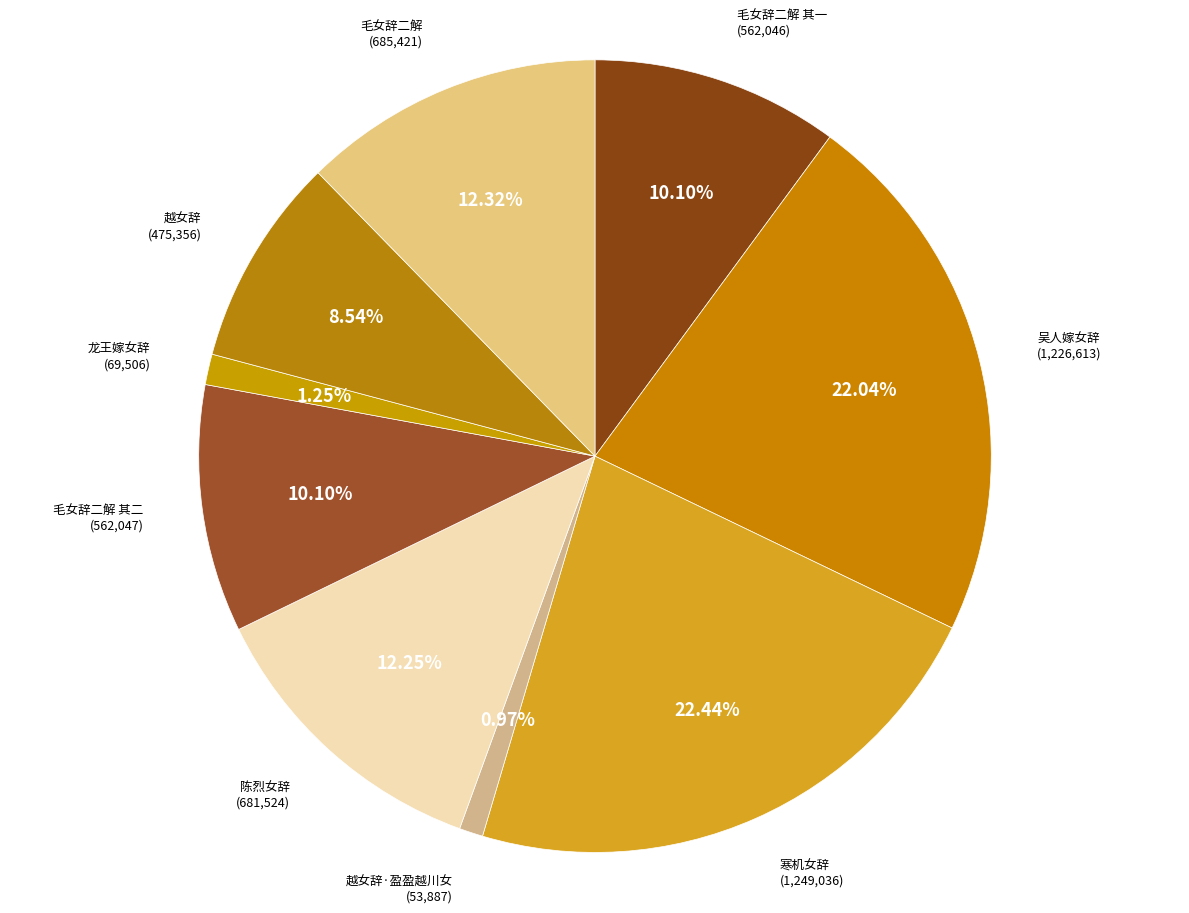

What is the largest slice in the pie chart?

寒机女辞